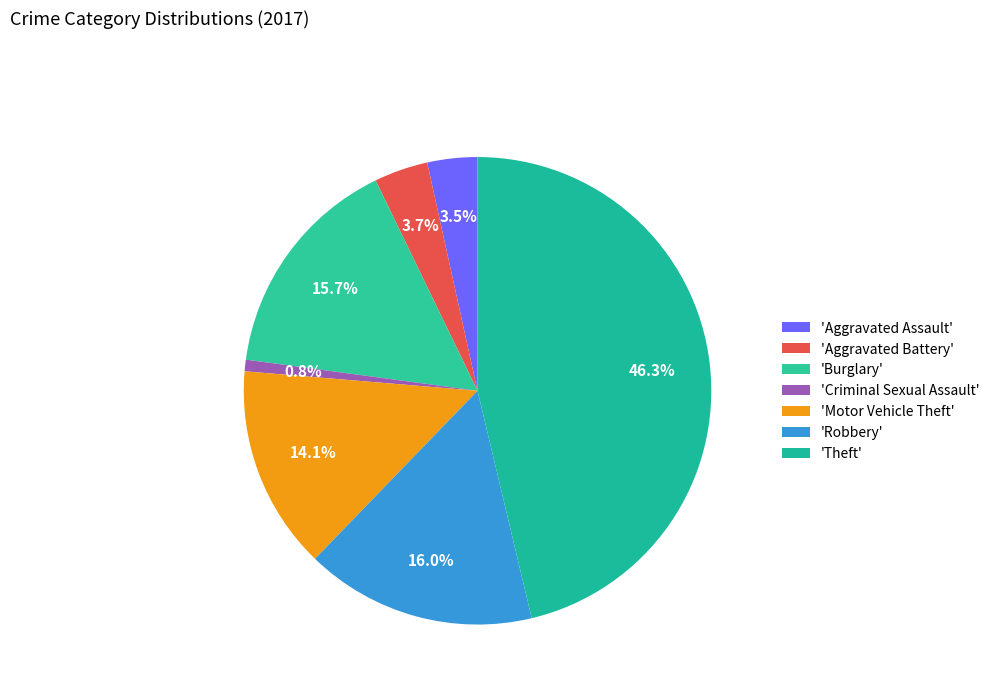

Count the number of slices in the pie.

7